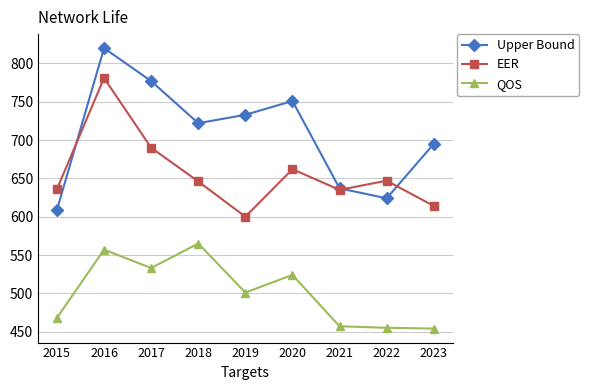

What is the maximum value shown in the chart?

820